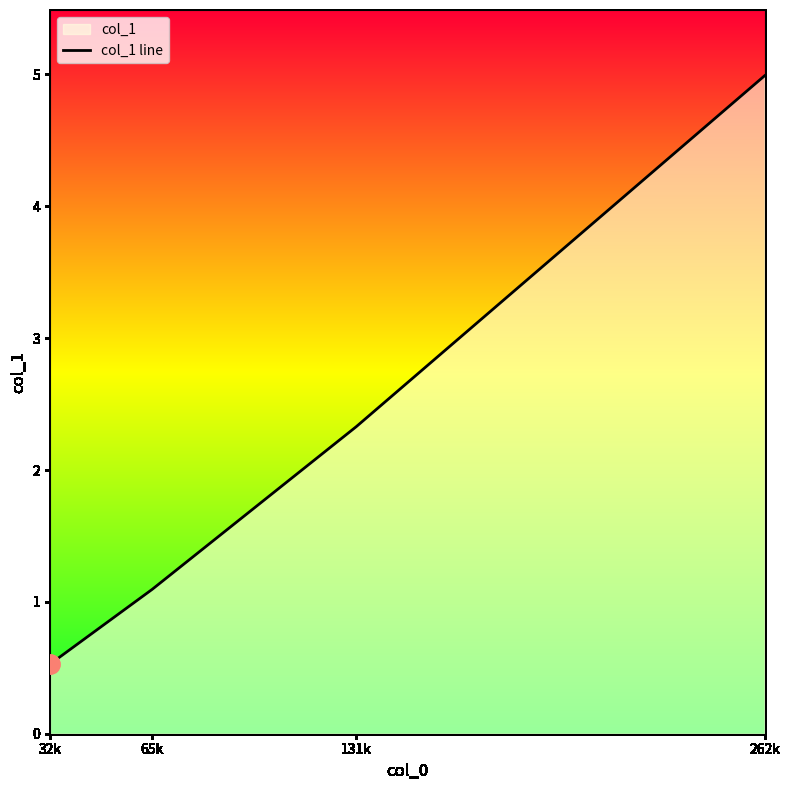

What is the greatest value displayed?

5.0